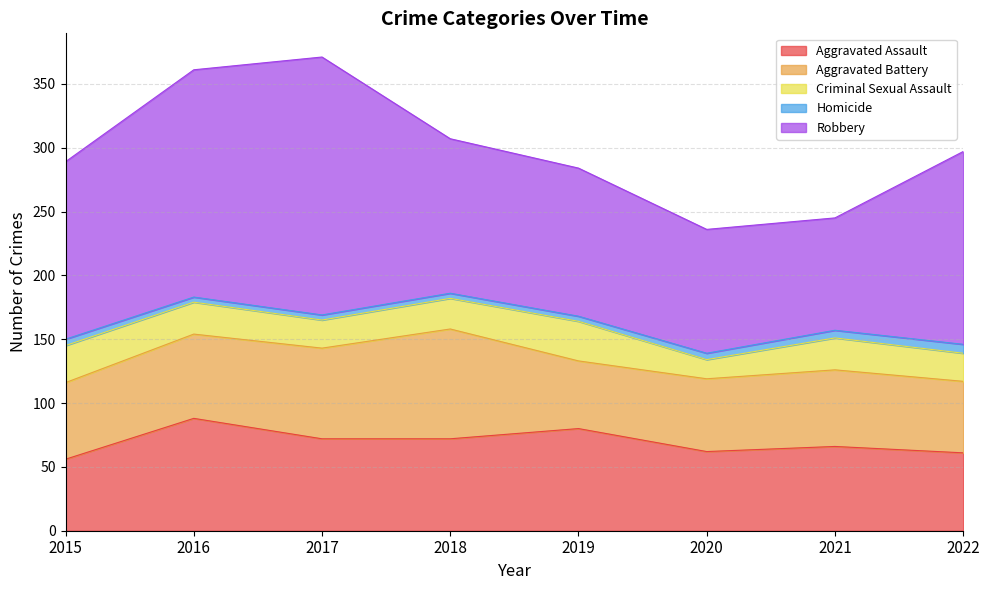

Reading left to right, list all the values displayed in this chart.

Aggravated Assault: 56	88	72	72	80	62	66	61
Aggravated Battery: 60	66	71	86	53	57	60	56
Criminal Sexual Assault: 29	25	22	24	31	15	25	22
Homicide: 5	4	4	4	4	5	6	7
Robbery: 139	178	202	121	116	97	88	151